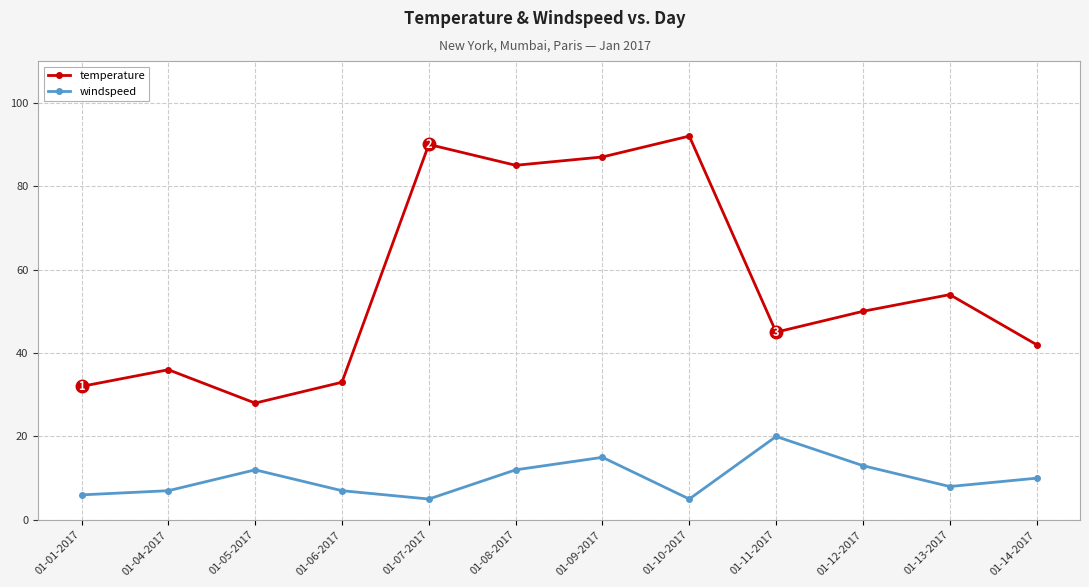

How many interior local peaks does the temperature series have?

4